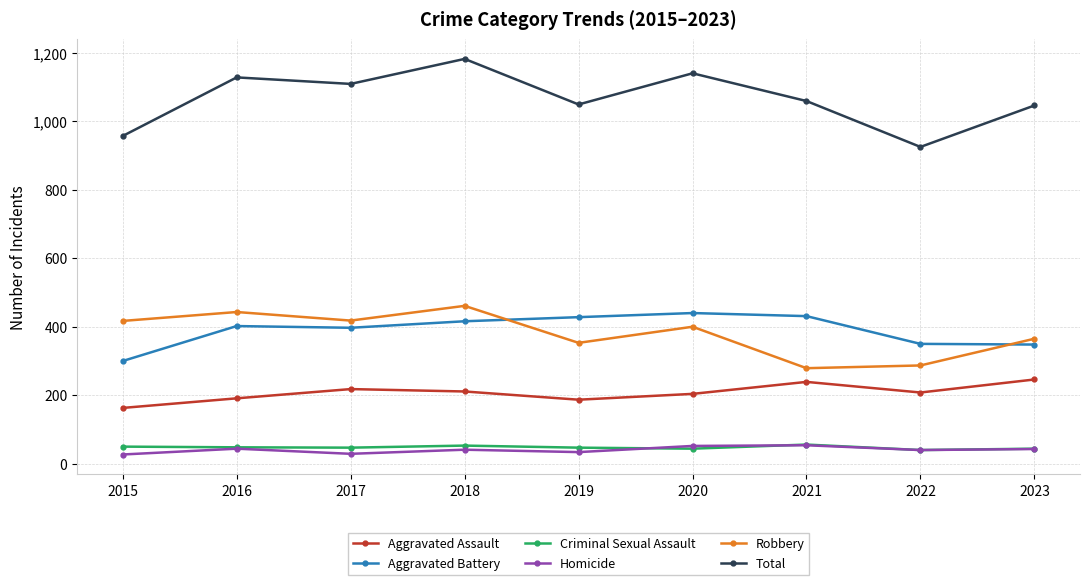

How many series are shown in this chart?

6